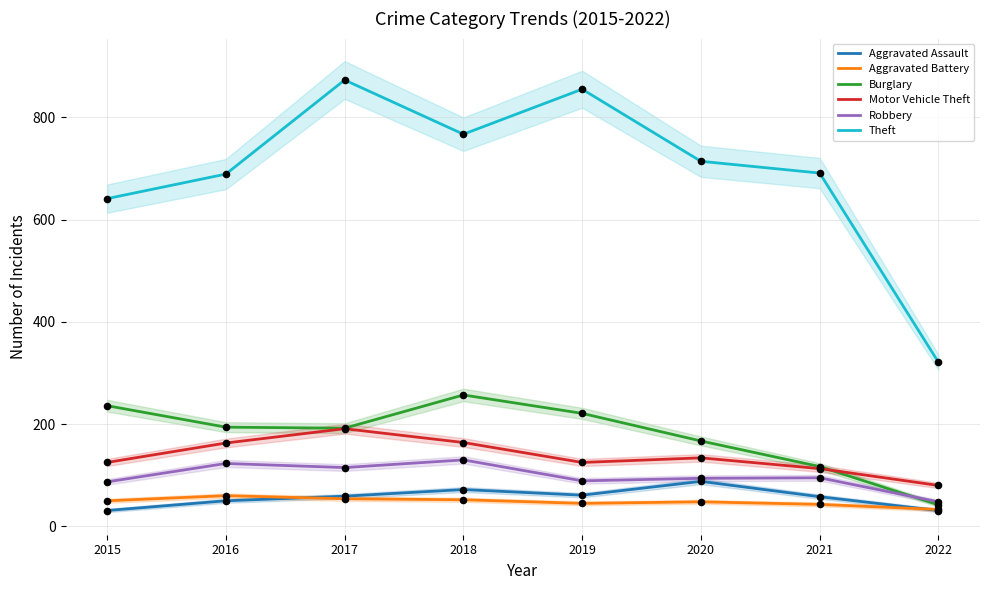

At how many categories does at least one series exceed 111?

8